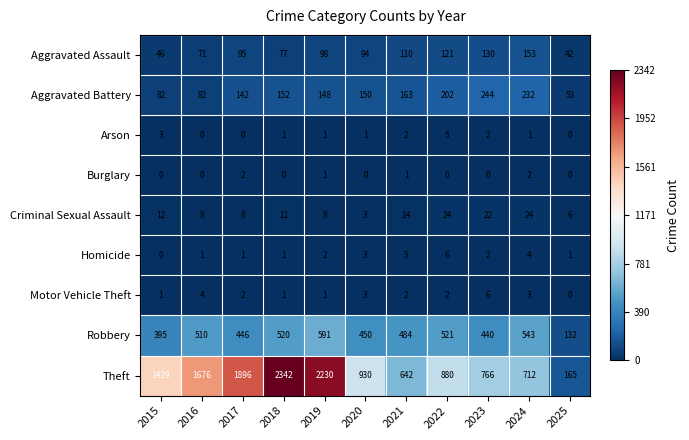

What is the maximum value shown in the chart?

2342